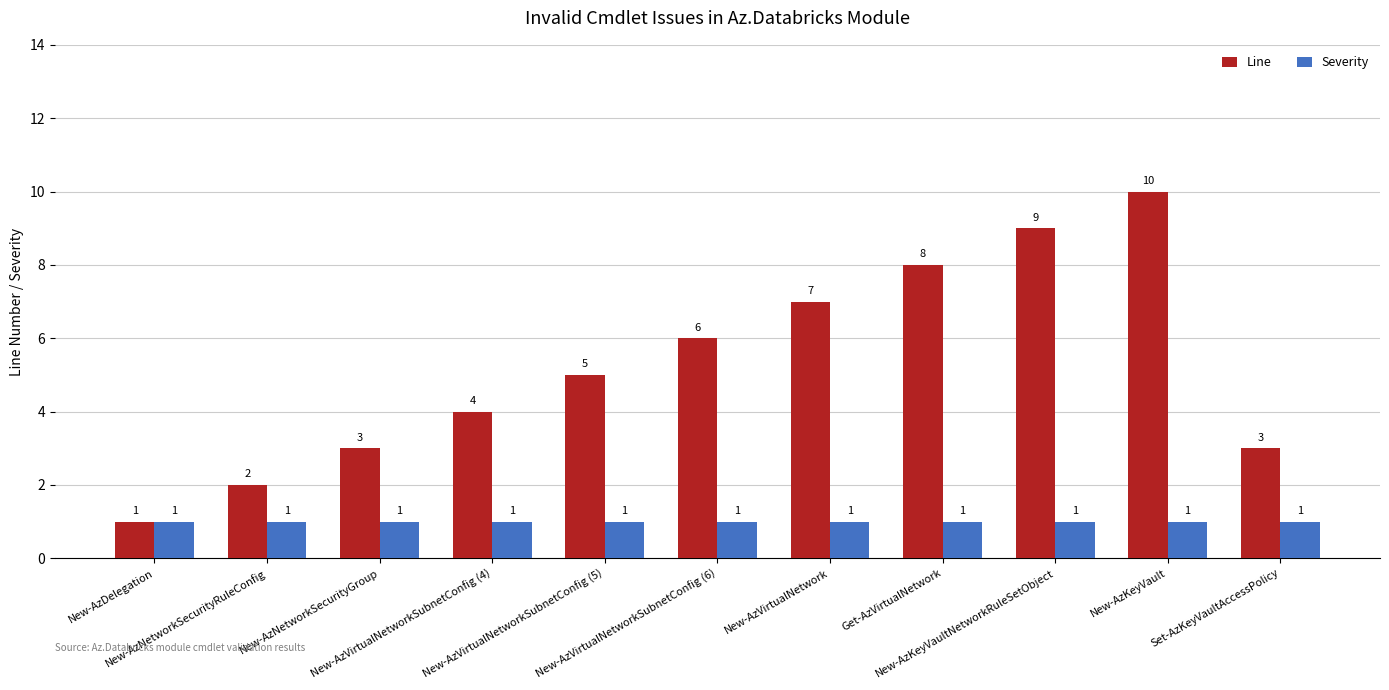

Which series has the widest spread of values?

Line